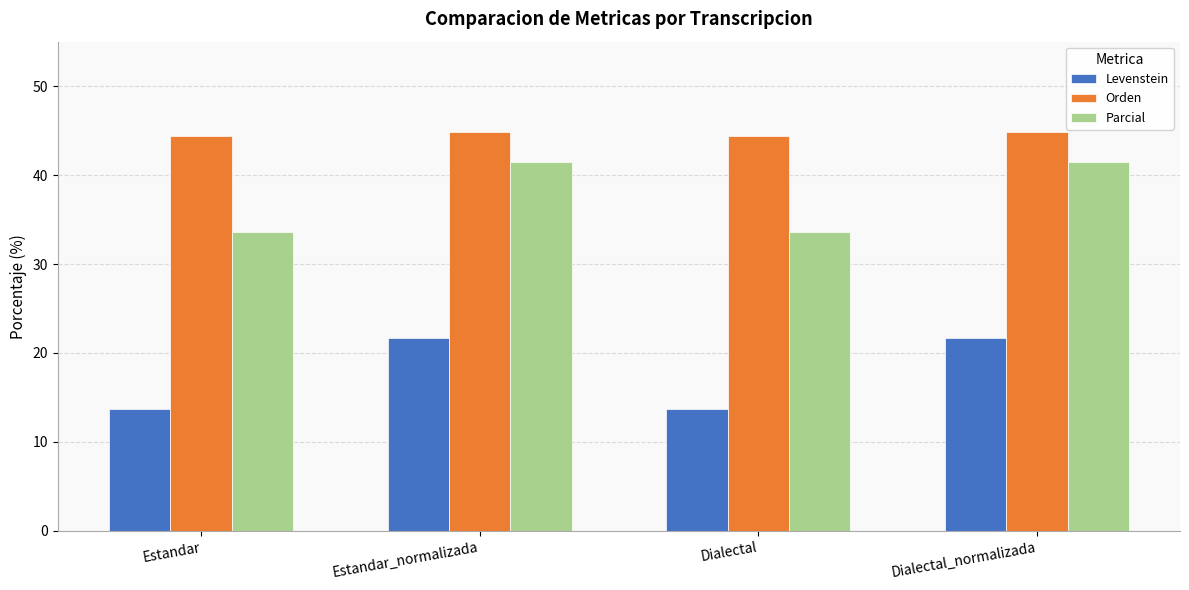

What is the difference between the second highest and minimum values in the Orden series?

0.4